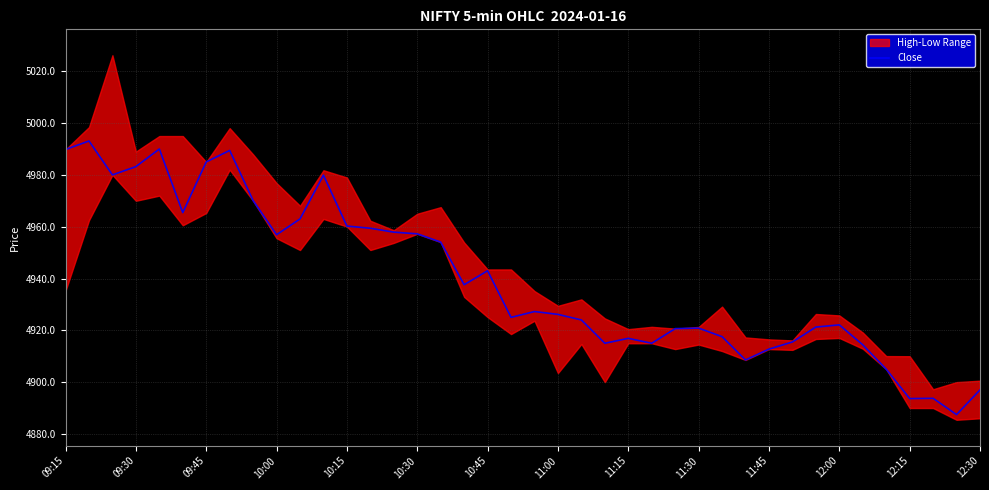

What is the maximum value for Close?

4993.1